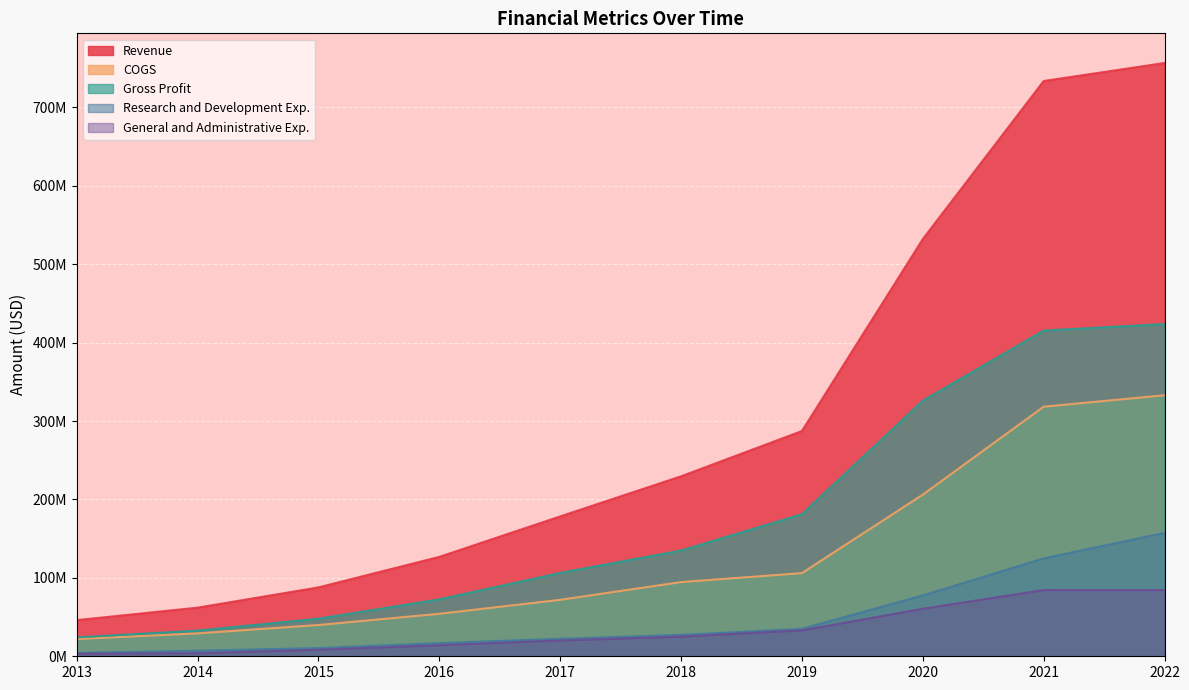

What is the total value across all series at 2017?

399266000